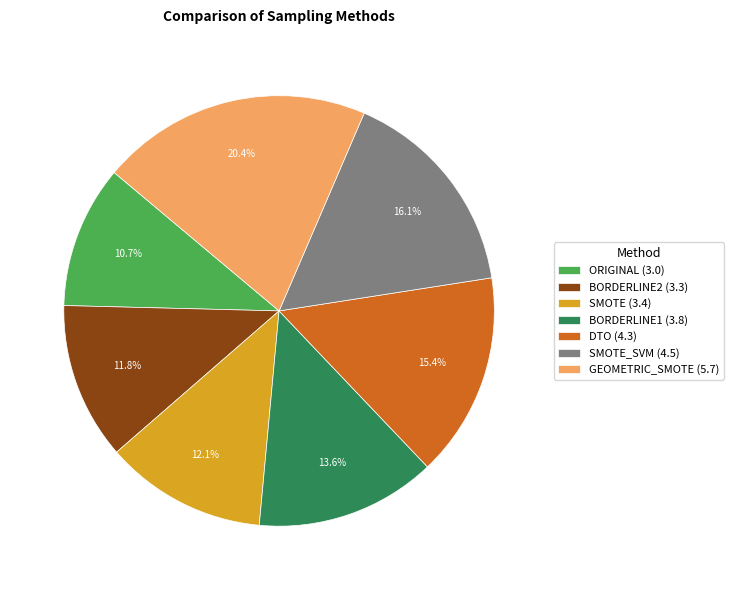

What portion of the pie excludes BORDERLINE1 (3.8)?

86.4%